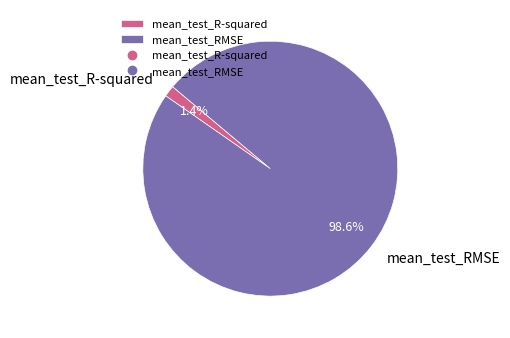

Which slice is the smallest?

mean_test_R-squared